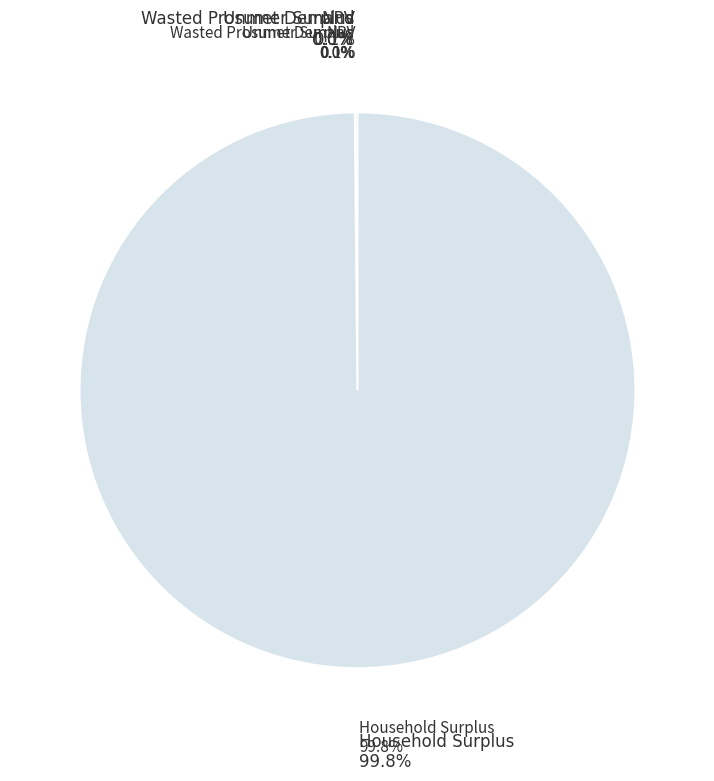

To the nearest percent, what is the difference between the largest and smallest slice percentages?

100%